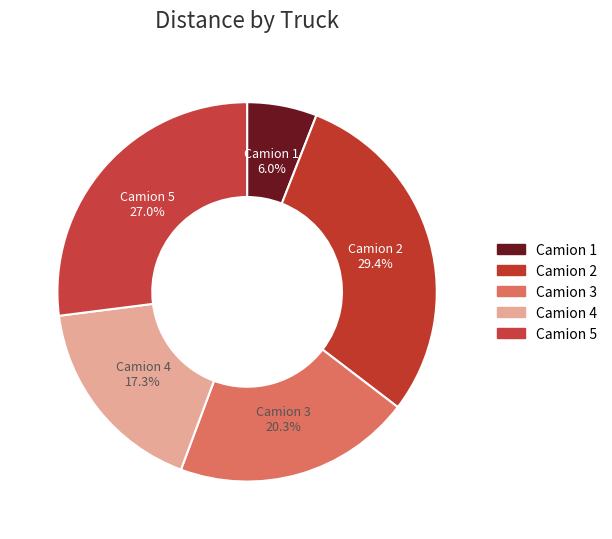

What is the total percentage of Camion 3 and Camion 5?

47.3%